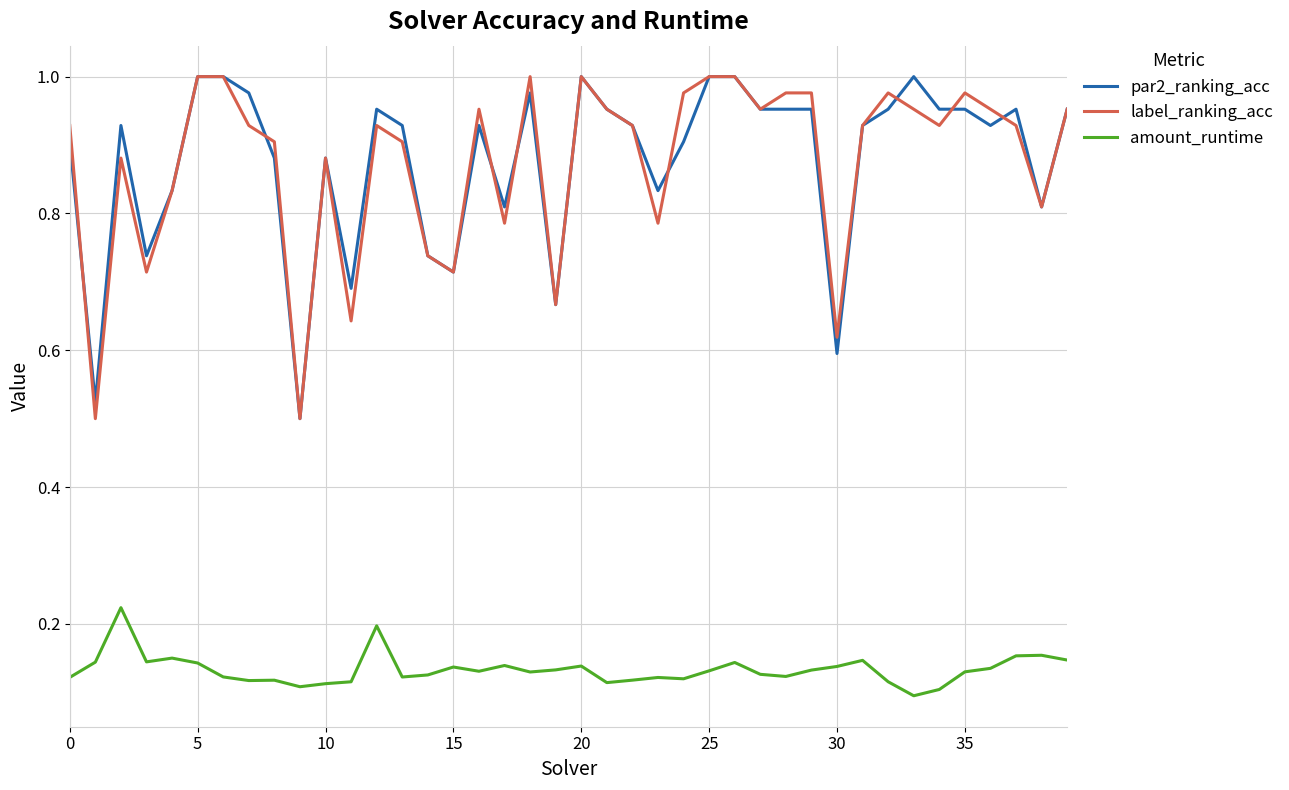

True or false: amount_runtime and par2_ranking_acc cross at least once.

False